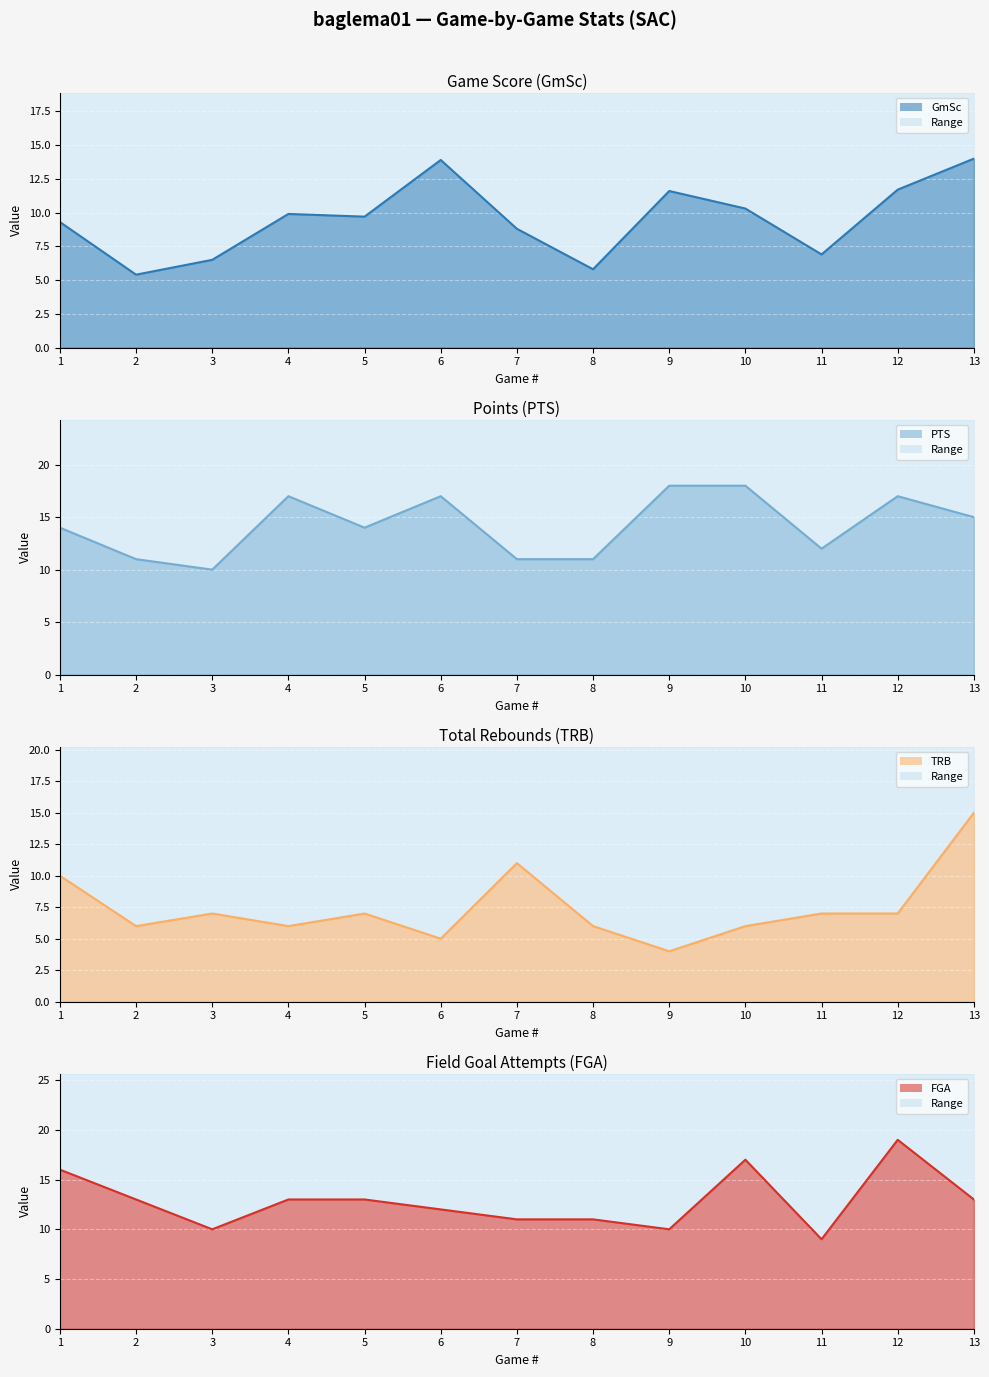

The GmSc series shows 5.8 at 8. True or false?

True